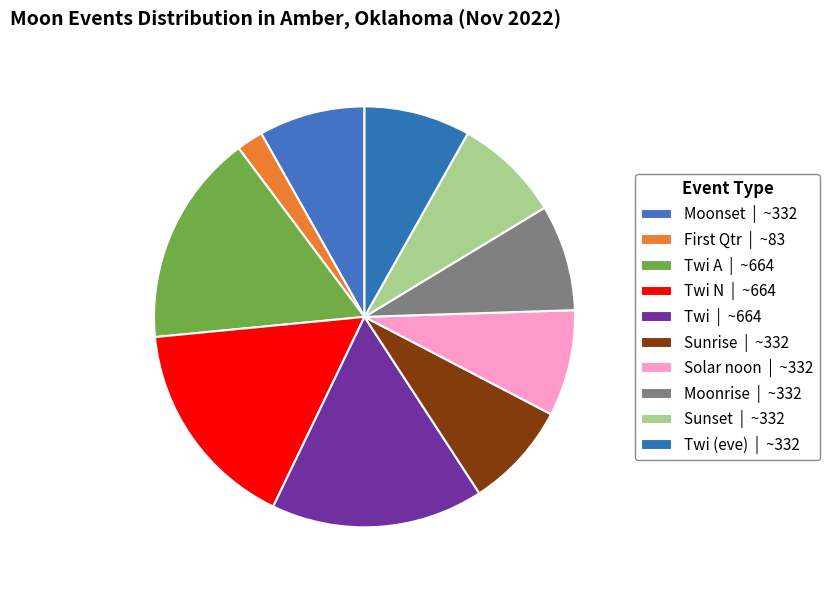

How many segments does this pie chart have?

10